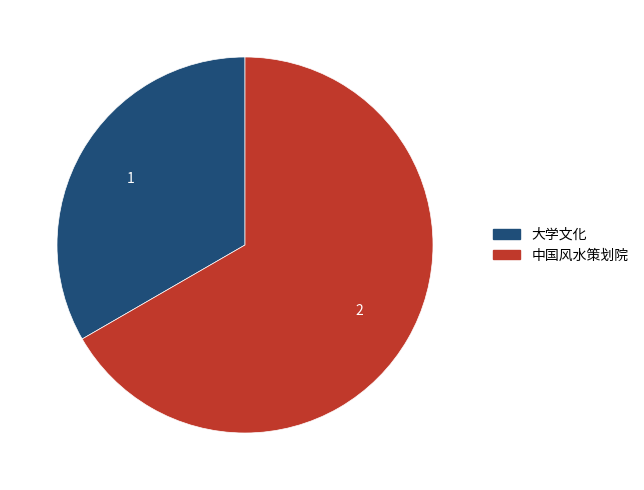

Is it true that 大学文化 is 33% of the pie?

True